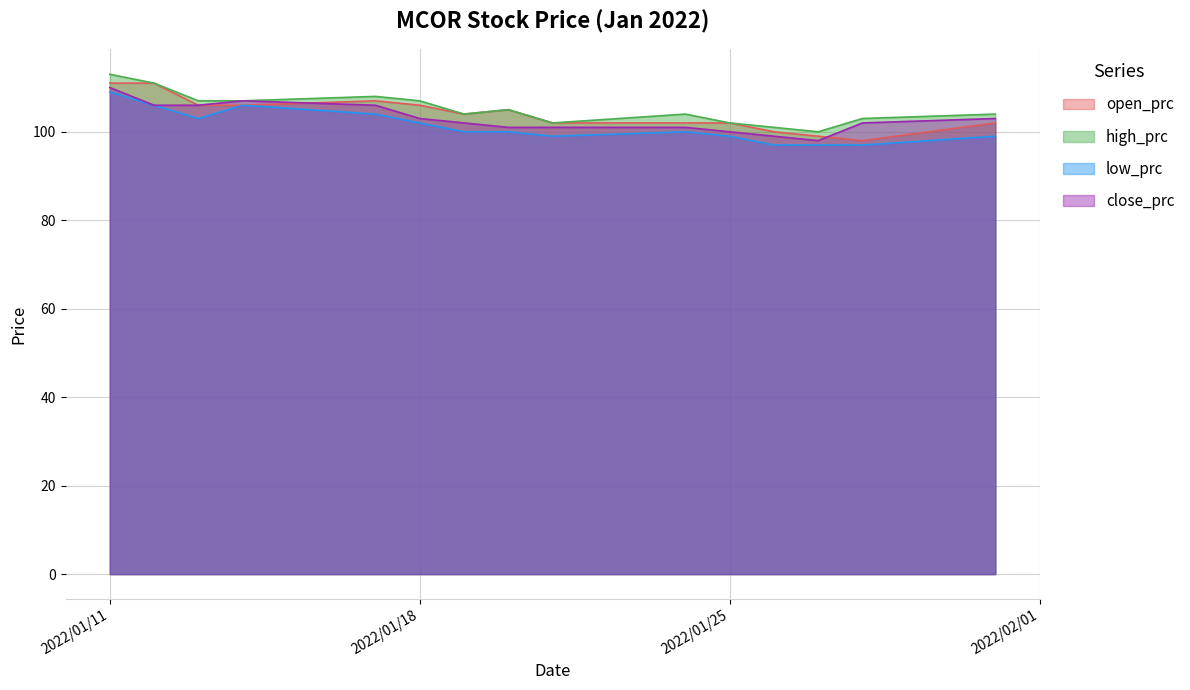

Which category has the lowest value in the low_prc series?

2022-01-26